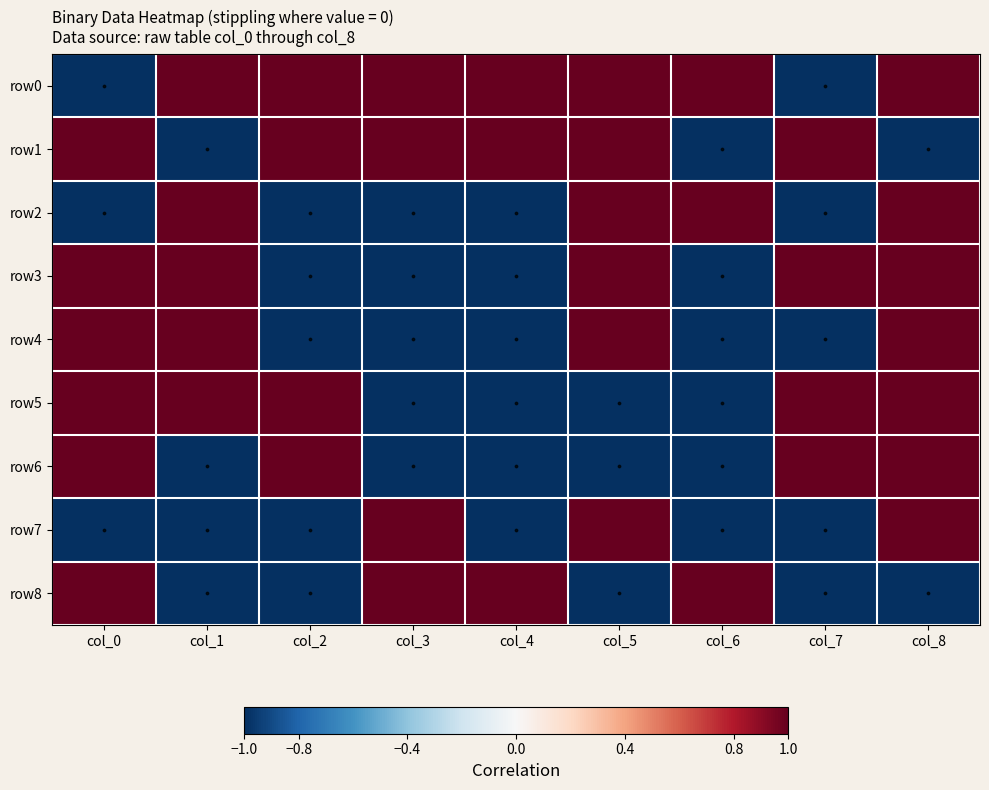

Reading right to left, extract all data points from this chart.

row0: col_8=1	col_7=-1	col_6=1	col_5=1	col_4=1	col_3=1	col_2=1	col_1=1	col_0=-1
row1: col_8=-1	col_7=1	col_6=-1	col_5=1	col_4=1	col_3=1	col_2=1	col_1=-1	col_0=1
row2: col_8=1	col_7=-1	col_6=1	col_5=1	col_4=-1	col_3=-1	col_2=-1	col_1=1	col_0=-1
row3: col_8=1	col_7=1	col_6=-1	col_5=1	col_4=-1	col_3=-1	col_2=-1	col_1=1	col_0=1
row4: col_8=1	col_7=-1	col_6=-1	col_5=1	col_4=-1	col_3=-1	col_2=-1	col_1=1	col_0=1
row5: col_8=1	col_7=1	col_6=-1	col_5=-1	col_4=-1	col_3=-1	col_2=1	col_1=1	col_0=1
row6: col_8=1	col_7=1	col_6=-1	col_5=-1	col_4=-1	col_3=-1	col_2=1	col_1=-1	col_0=1
row7: col_8=1	col_7=-1	col_6=-1	col_5=1	col_4=-1	col_3=1	col_2=-1	col_1=-1	col_0=-1
row8: col_8=-1	col_7=-1	col_6=1	col_5=-1	col_4=1	col_3=1	col_2=-1	col_1=-1	col_0=1